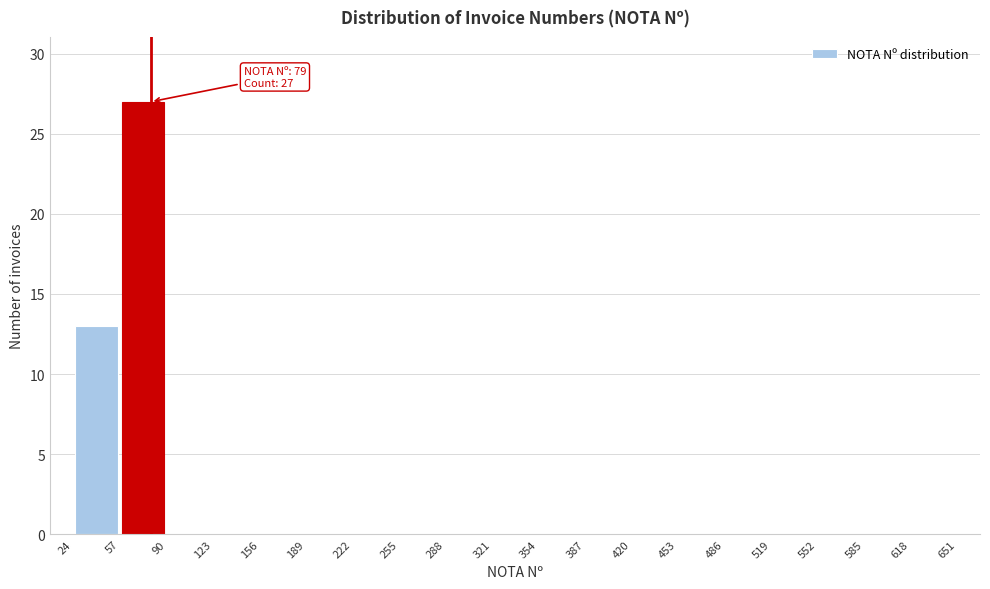

Over which range of the x-axis is the bar tallest?

57 to 90